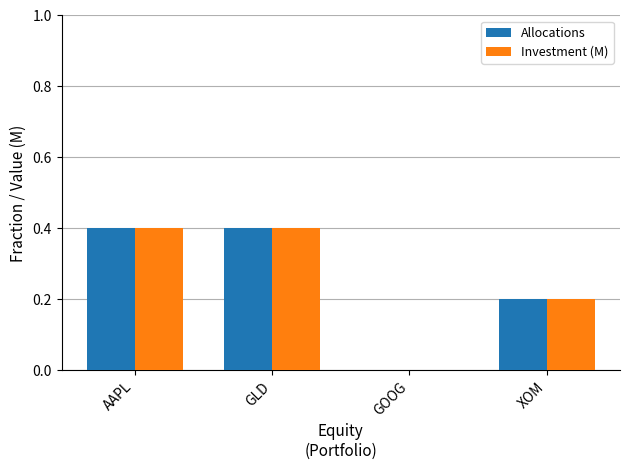

Is the value of Investment (M) at GLD greater than the value of Allocations at XOM?

Yes